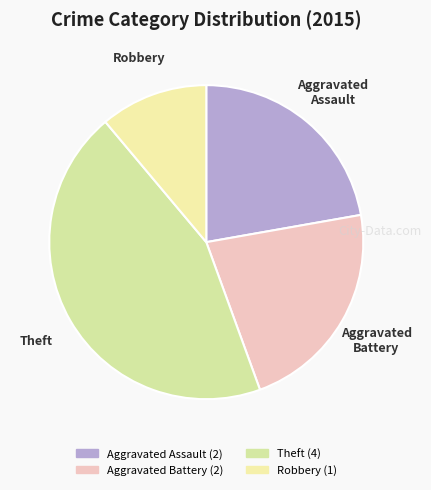

Do Robbery and Aggravated Battery together represent more than half of the pie?

No